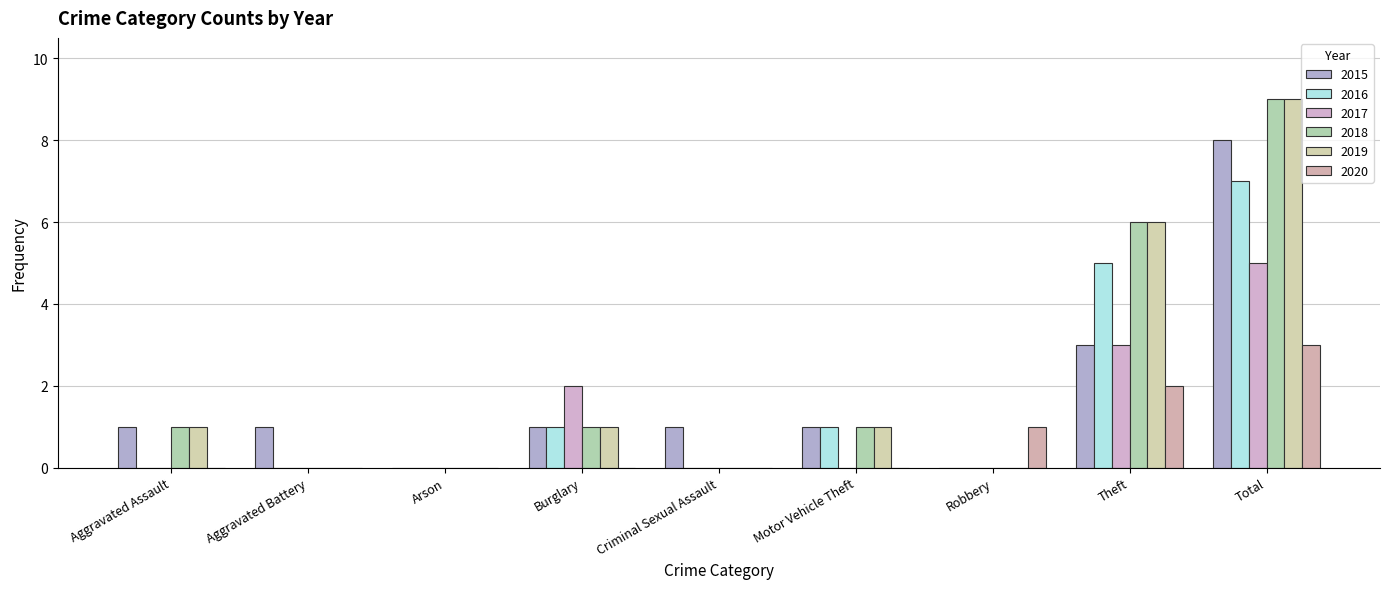

Which series has the largest total across all categories?

2018